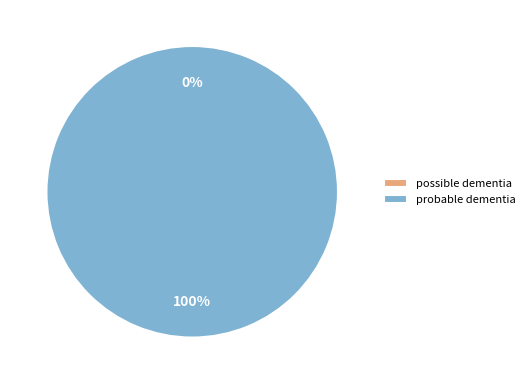

Which slice is the largest?

probable dementia